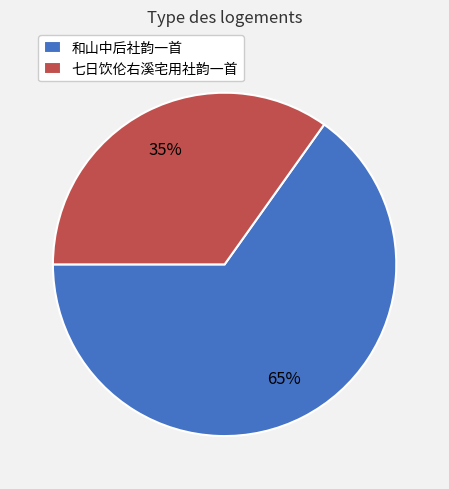

Is there a majority slice in this chart?

Yes